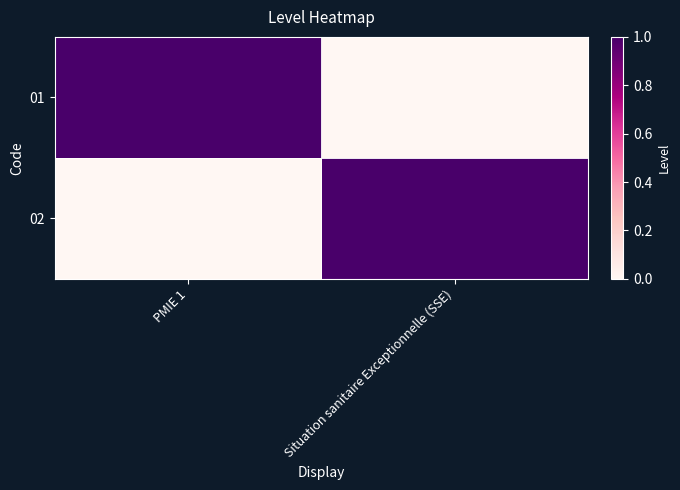

Between PMIE 1 and Situation sanitaire Exceptionnelle (SSE), which series saw the biggest shift?

01